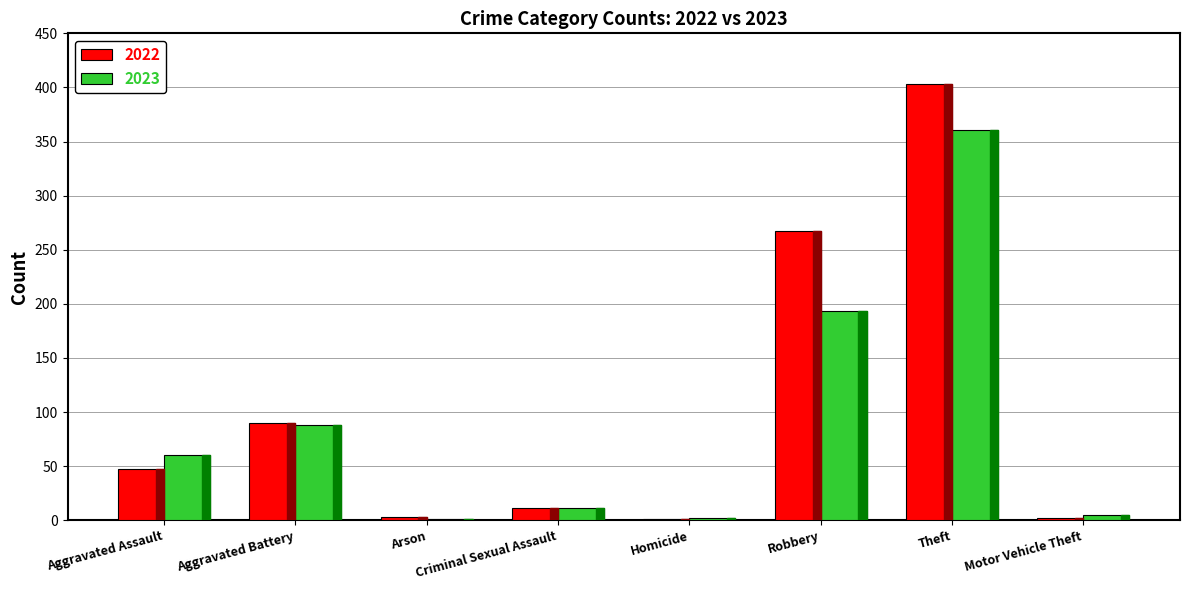

Are the bars grouped side by side (vs. stacked)?

Yes